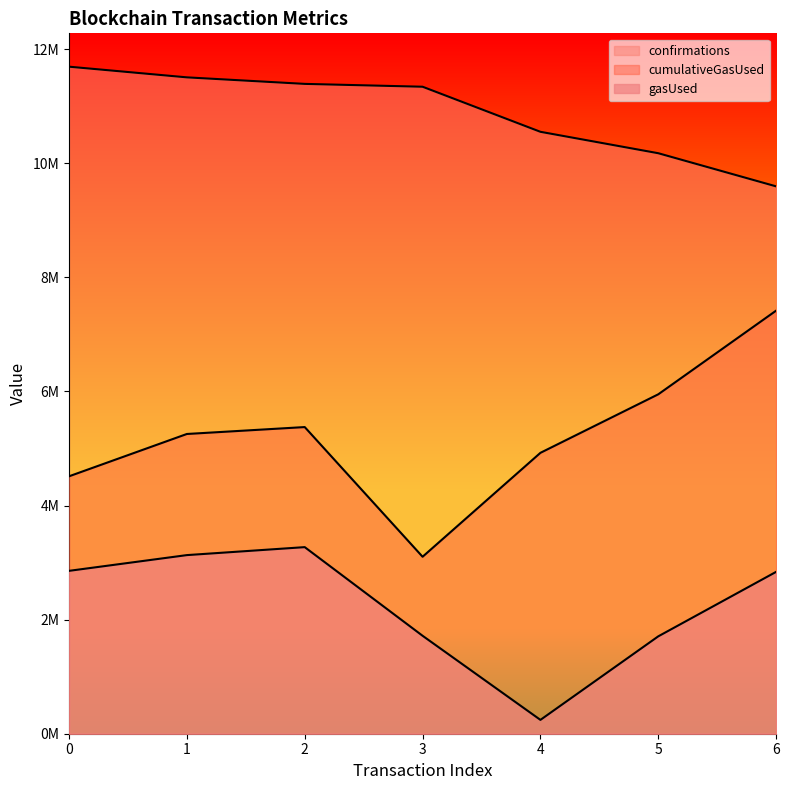

Reading right to left, transcribe all the data shown in this chart.

gasUsed: 2837742	1707333	242528	1717283	3271164	3131371	2855429
cumulativeGasUsed: 7417358	5950502	4924456	3102554	5376136	5254895	4512998
confirmations: 9595972	10176999	10552560	11342633	11392550	11507040	11694096